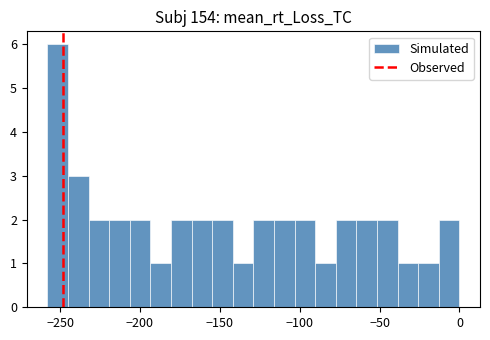

Read against the x-axis, roughly where is the centre of the tallest bar?

-250